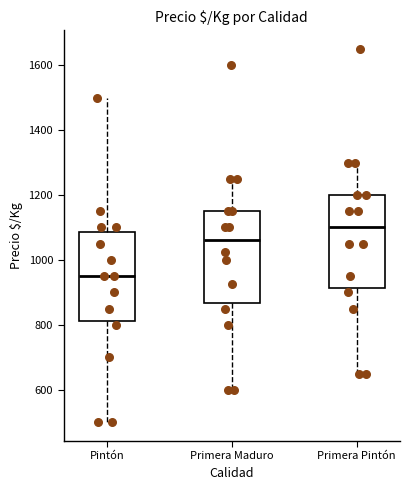

Which box has the highest median line?

Primera Pintón